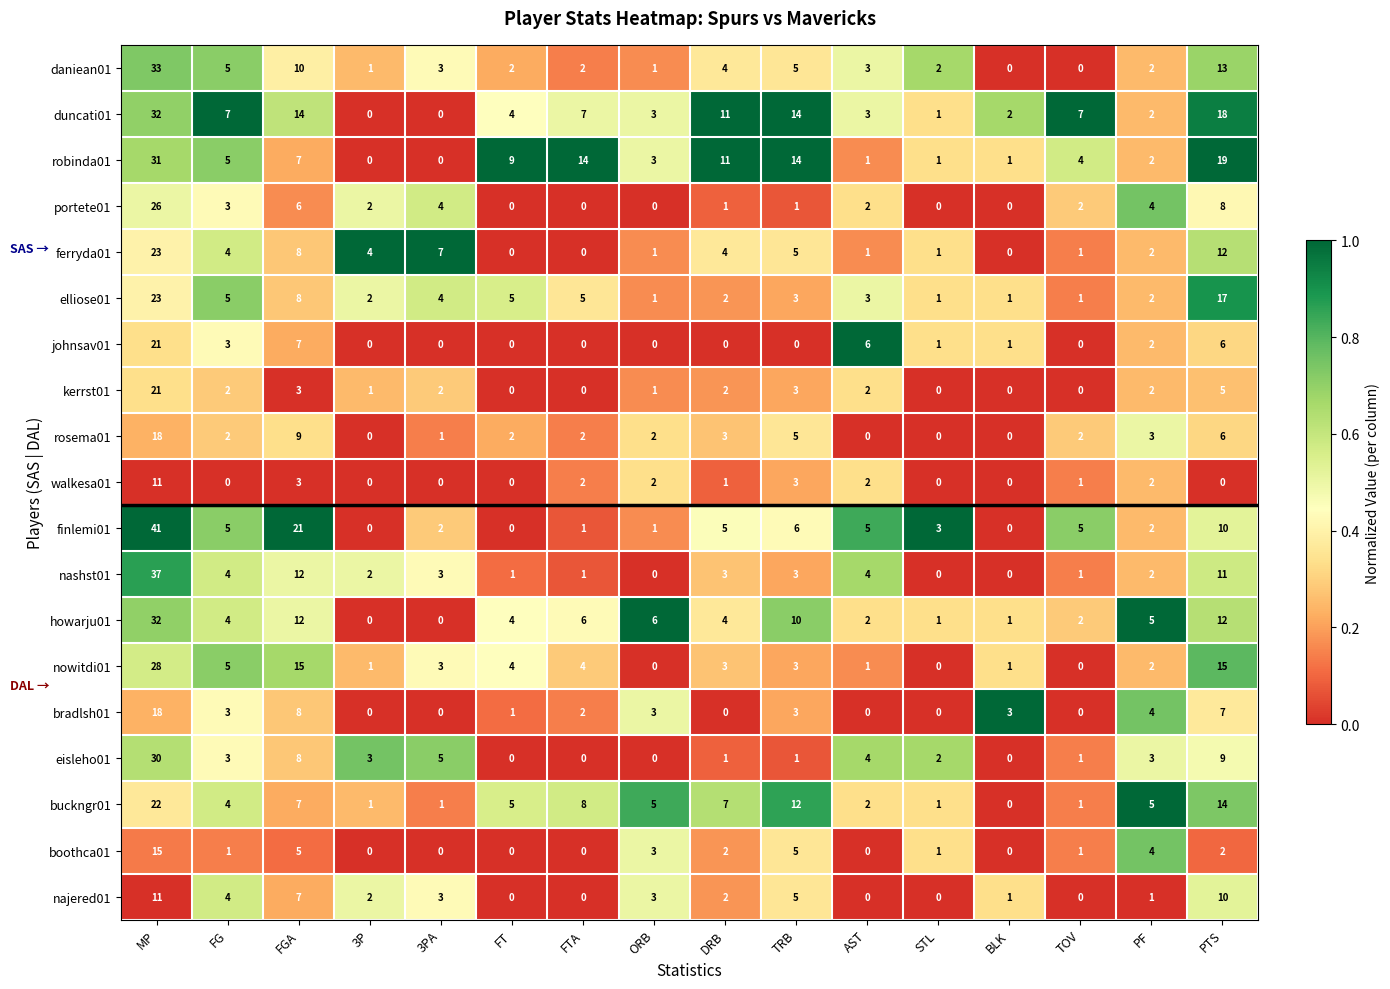

What is the difference between the portete01 values at DRB and MP?

25